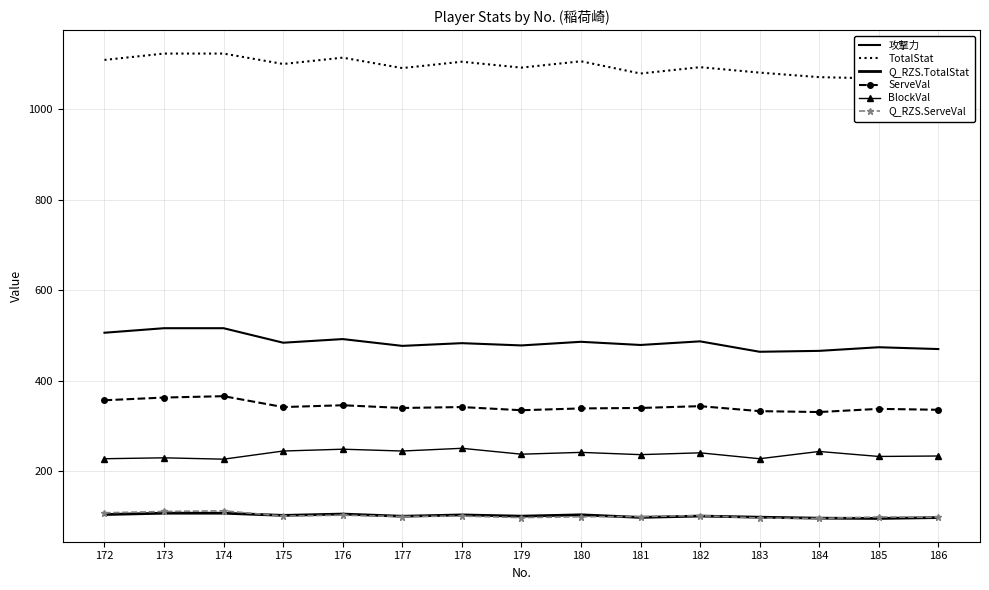

Where does the ServeVal series first go above 340?

172